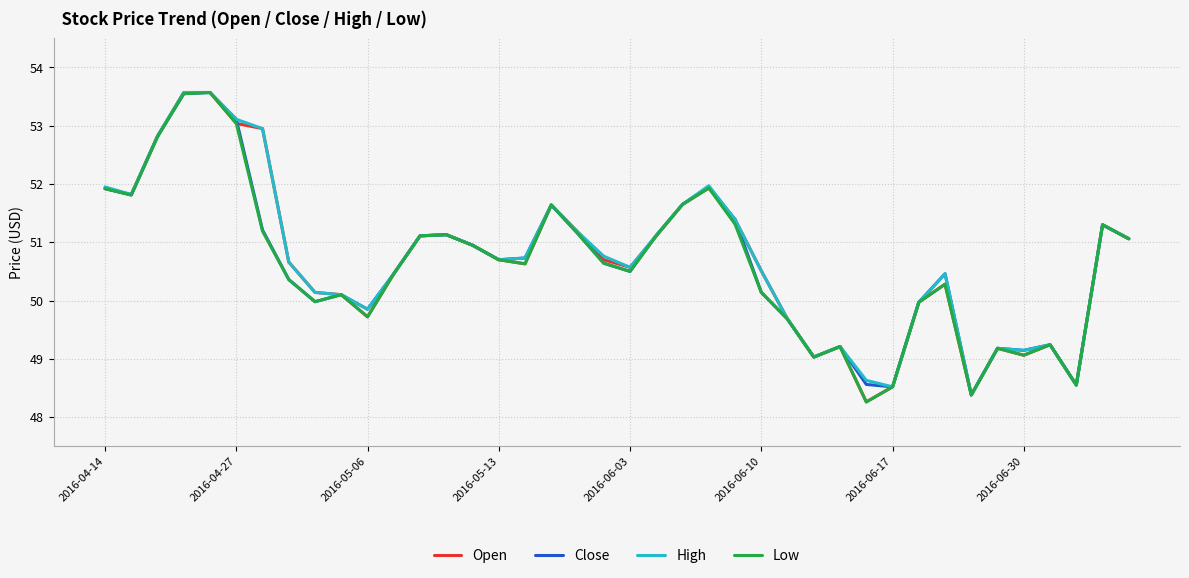

What is the maximum value for High?

53.6